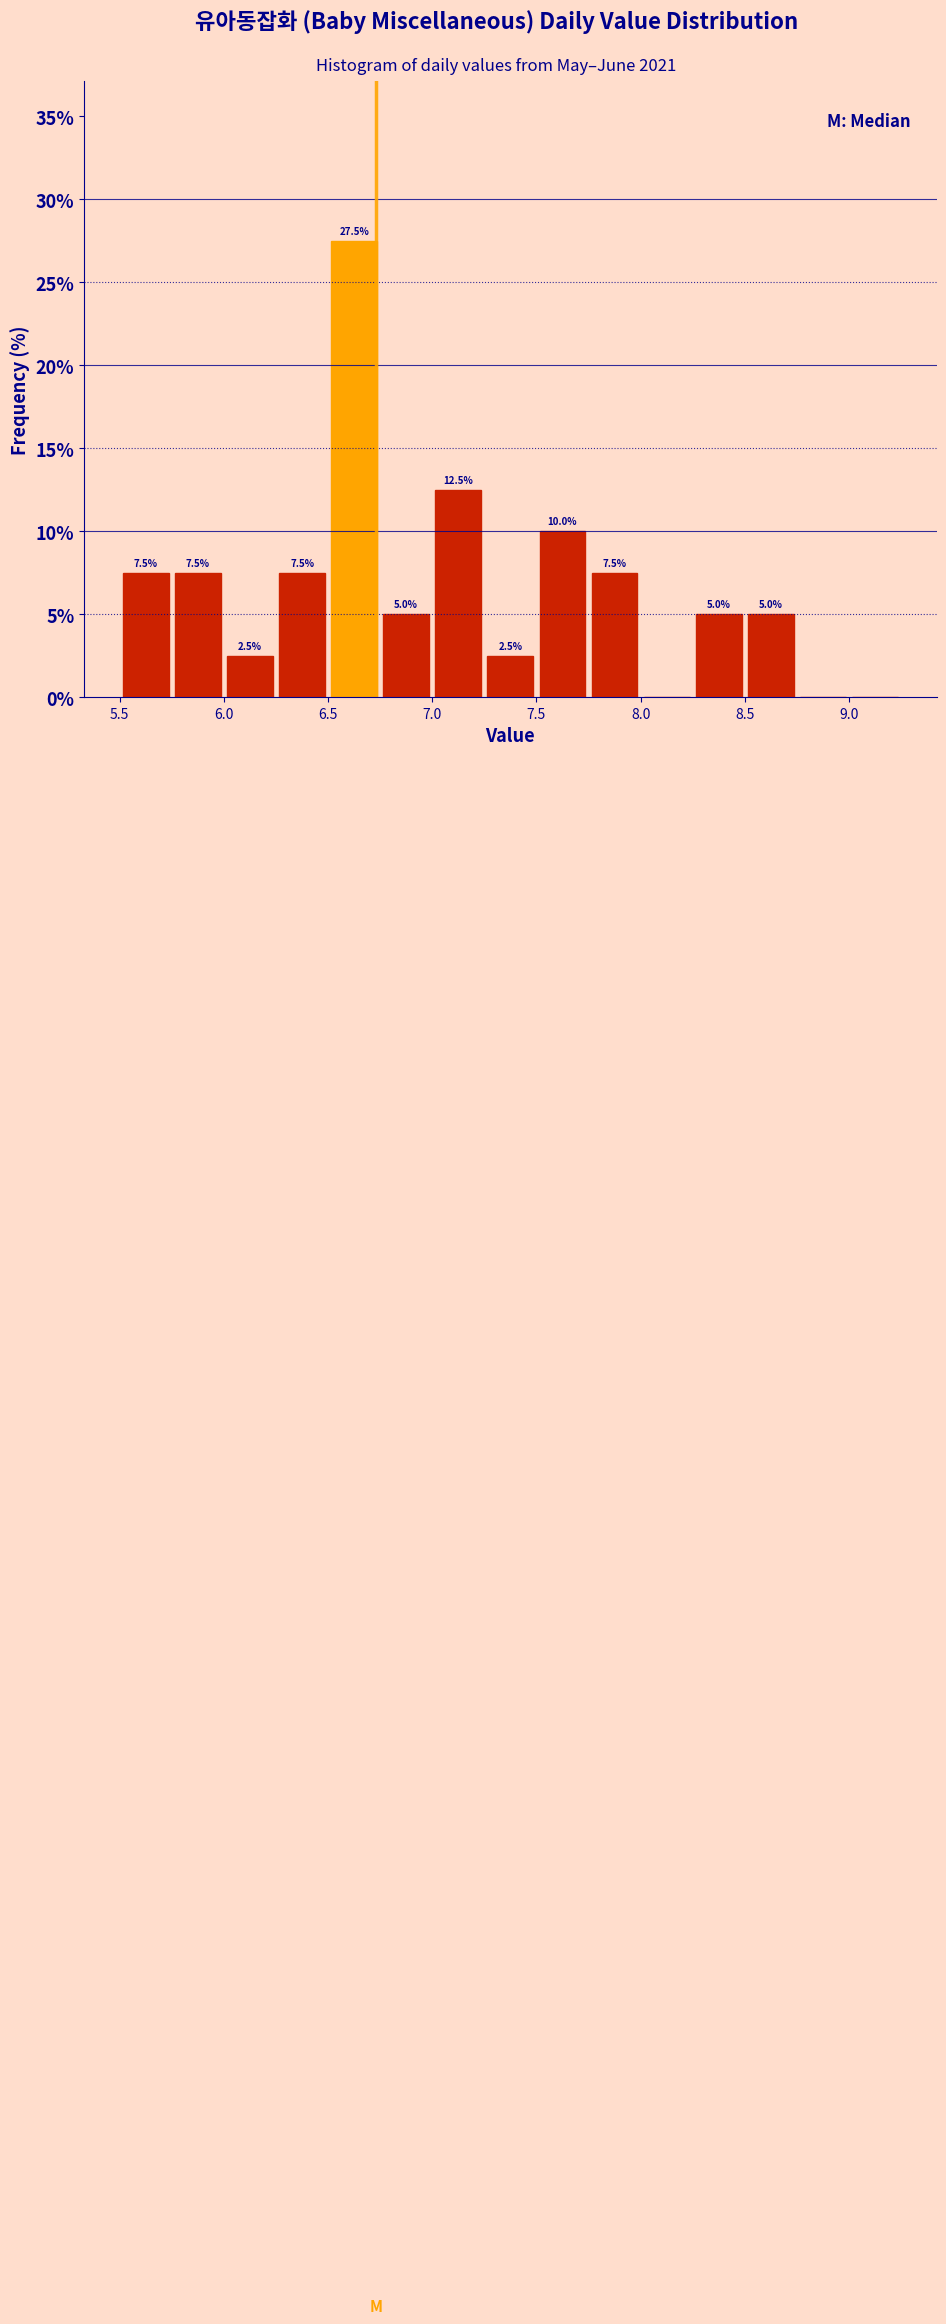

Which range on the x-axis has the tallest bar?

6.50 to 6.75